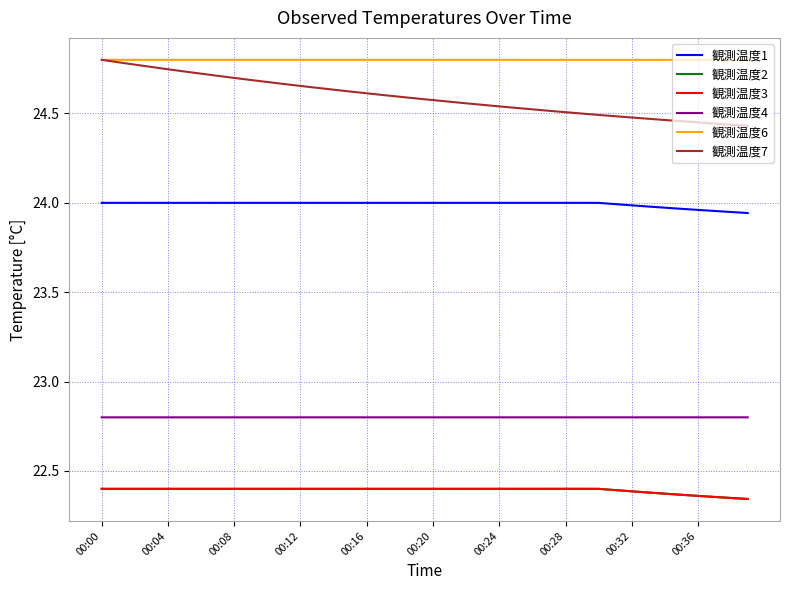

How many distinct data groups are displayed?

6